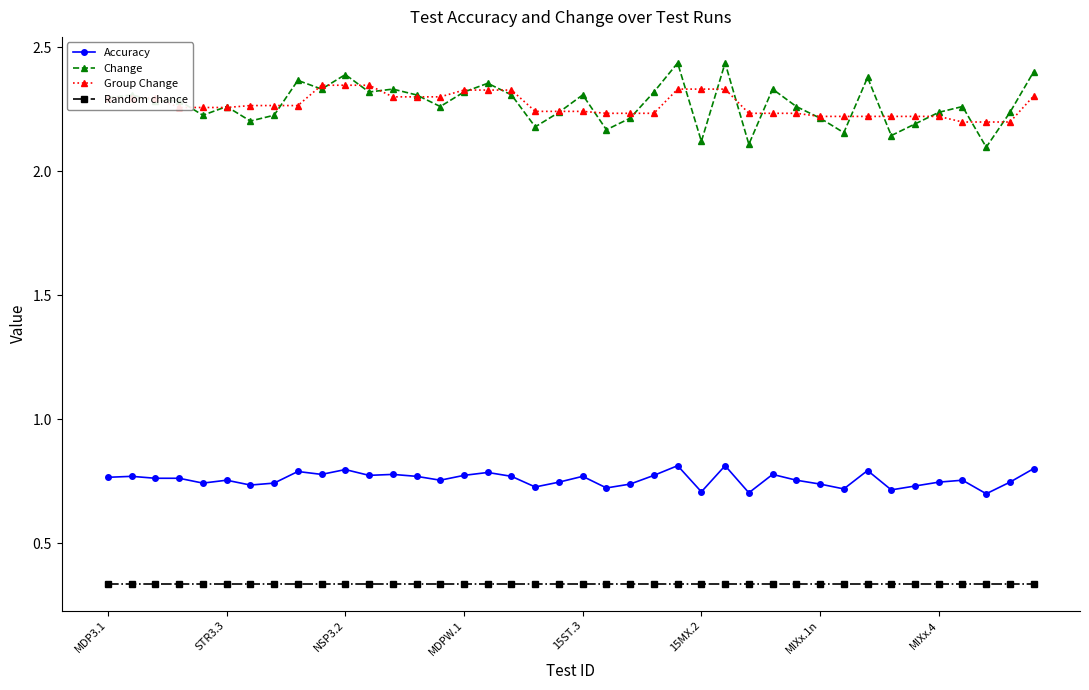

At how many categories does at least one series exceed 1?

40